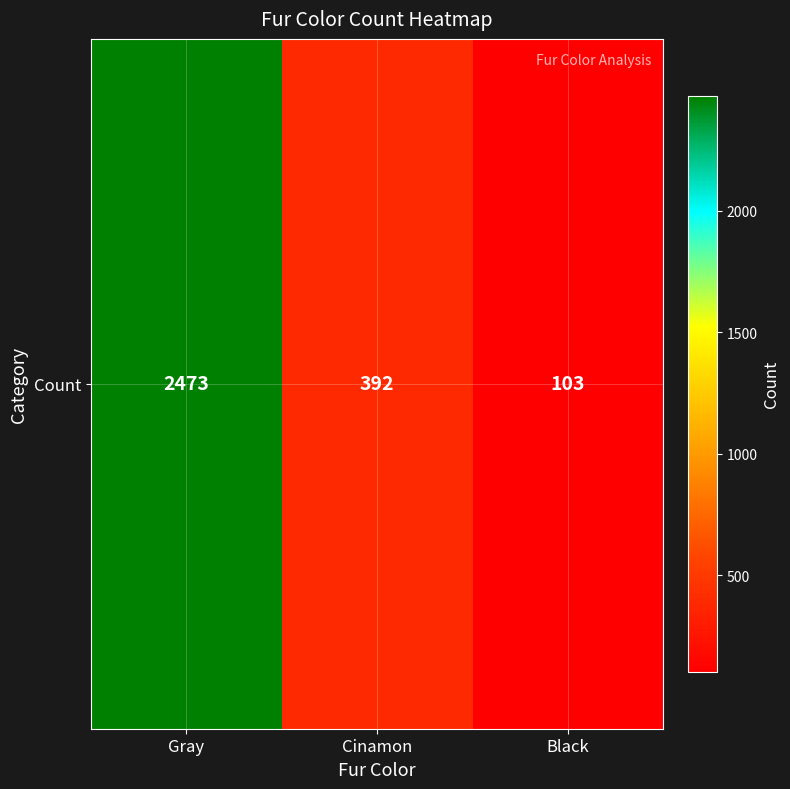

Where is the data nearest to the value 1288?

Cinamon